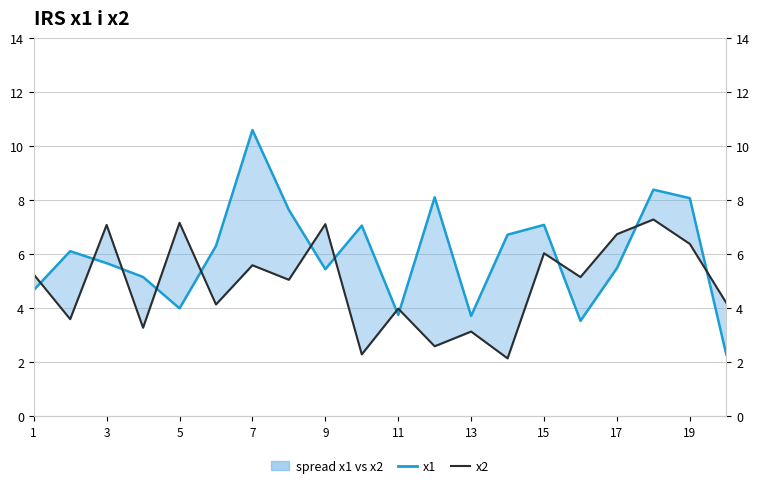

What is the maximum value shown in the chart?

10.6